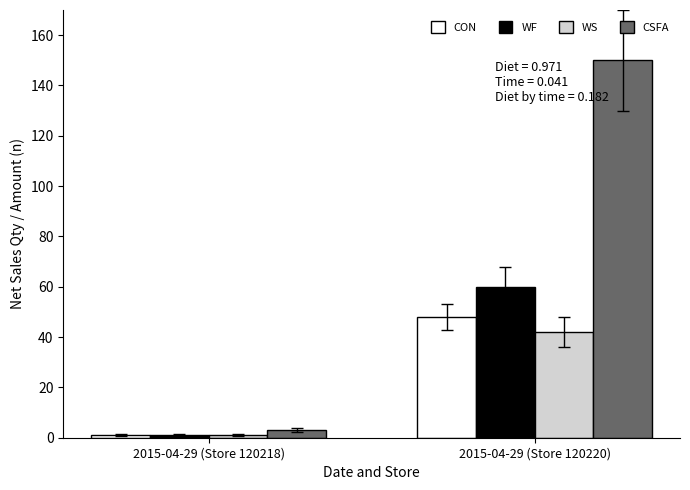

List the labels in order of WF value, smallest first.

2015-04-29 (Store 120218), 2015-04-29 (Store 120220)